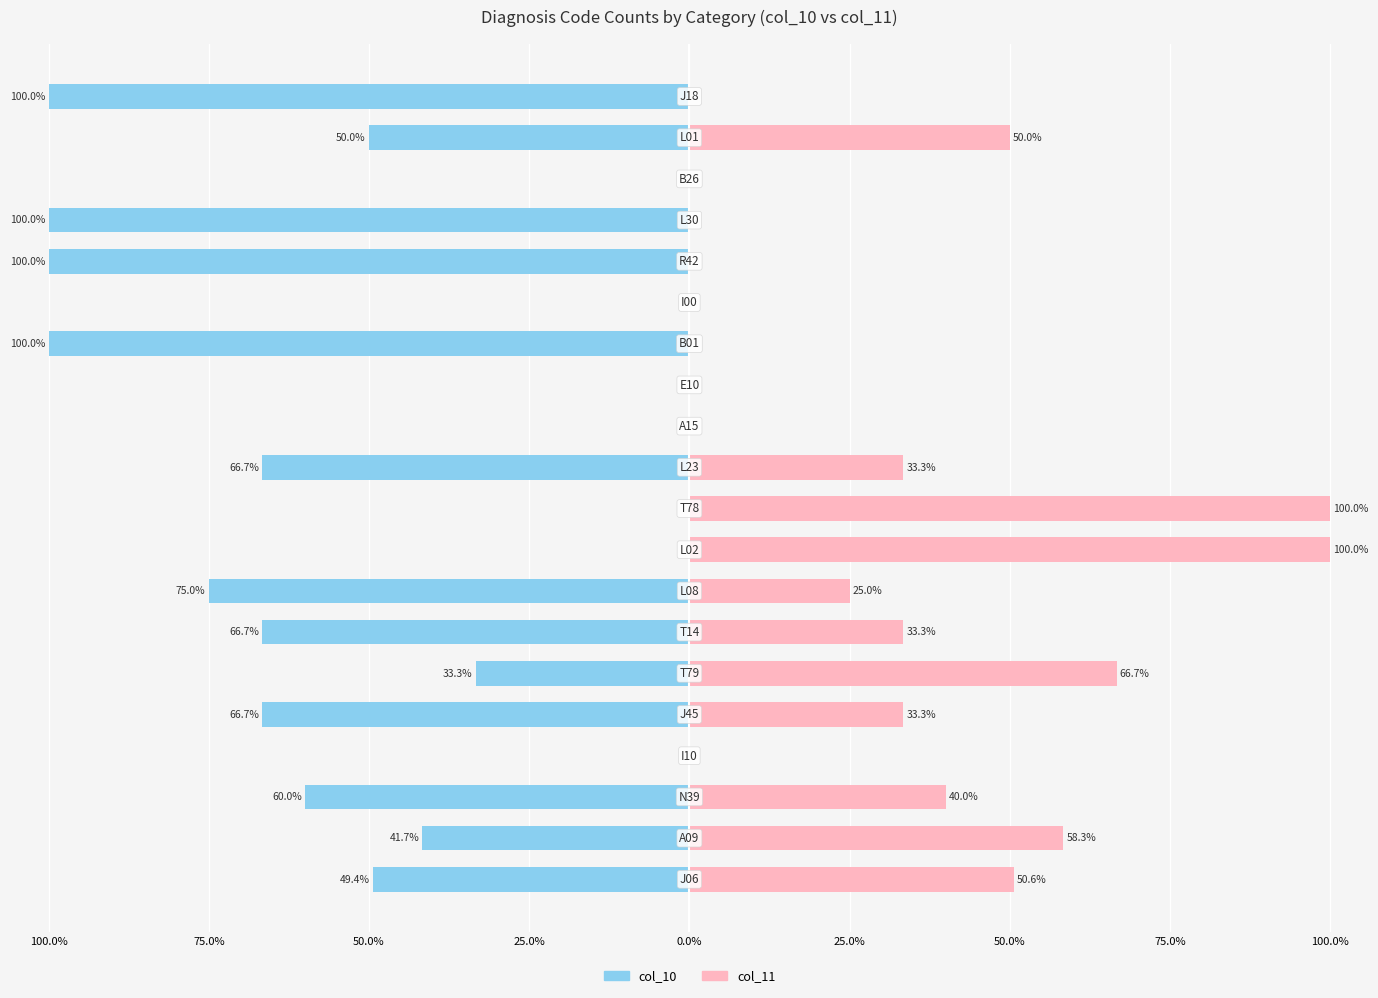

What is the difference between the highest and lowest values at 100.0%?

100.0